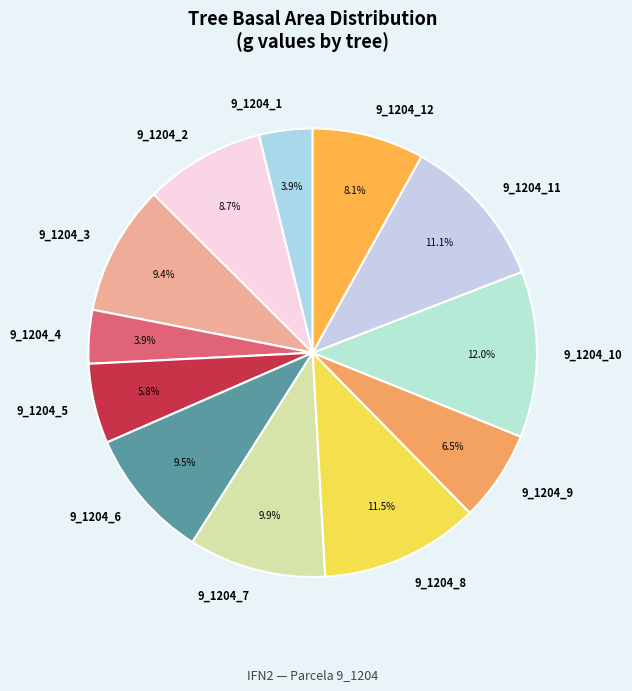

Does 9_1204_10 represent more than half of the total?

No